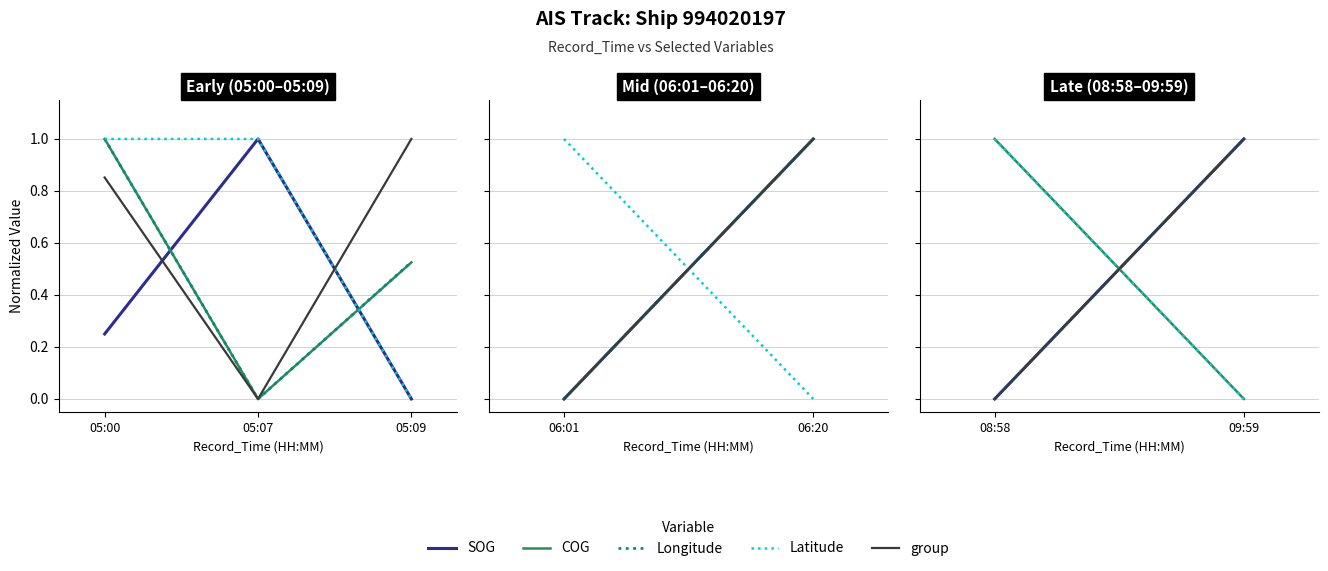

Which series has the largest total across all categories?

Latitude